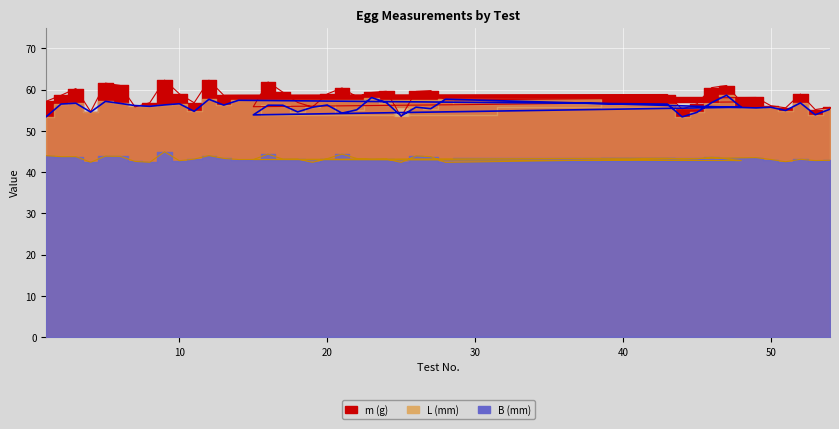

Is it true that L (mm) equals 101.8 at 12?

False